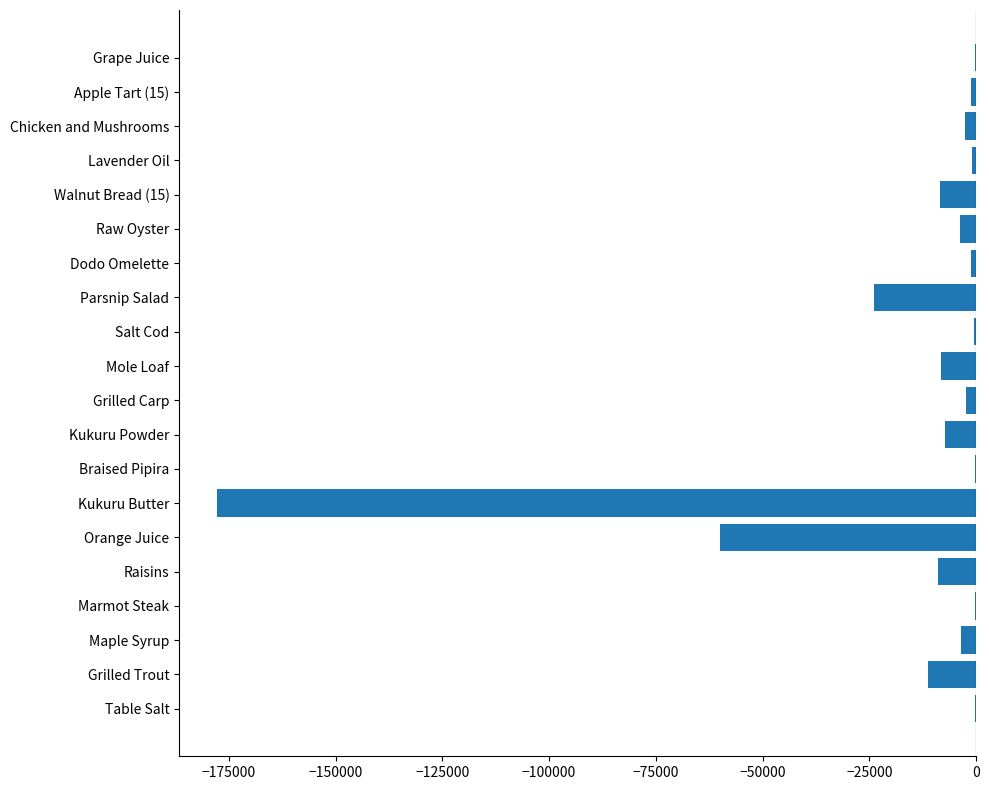

Is it true that the value at Grilled Trout is -11181.5?

True